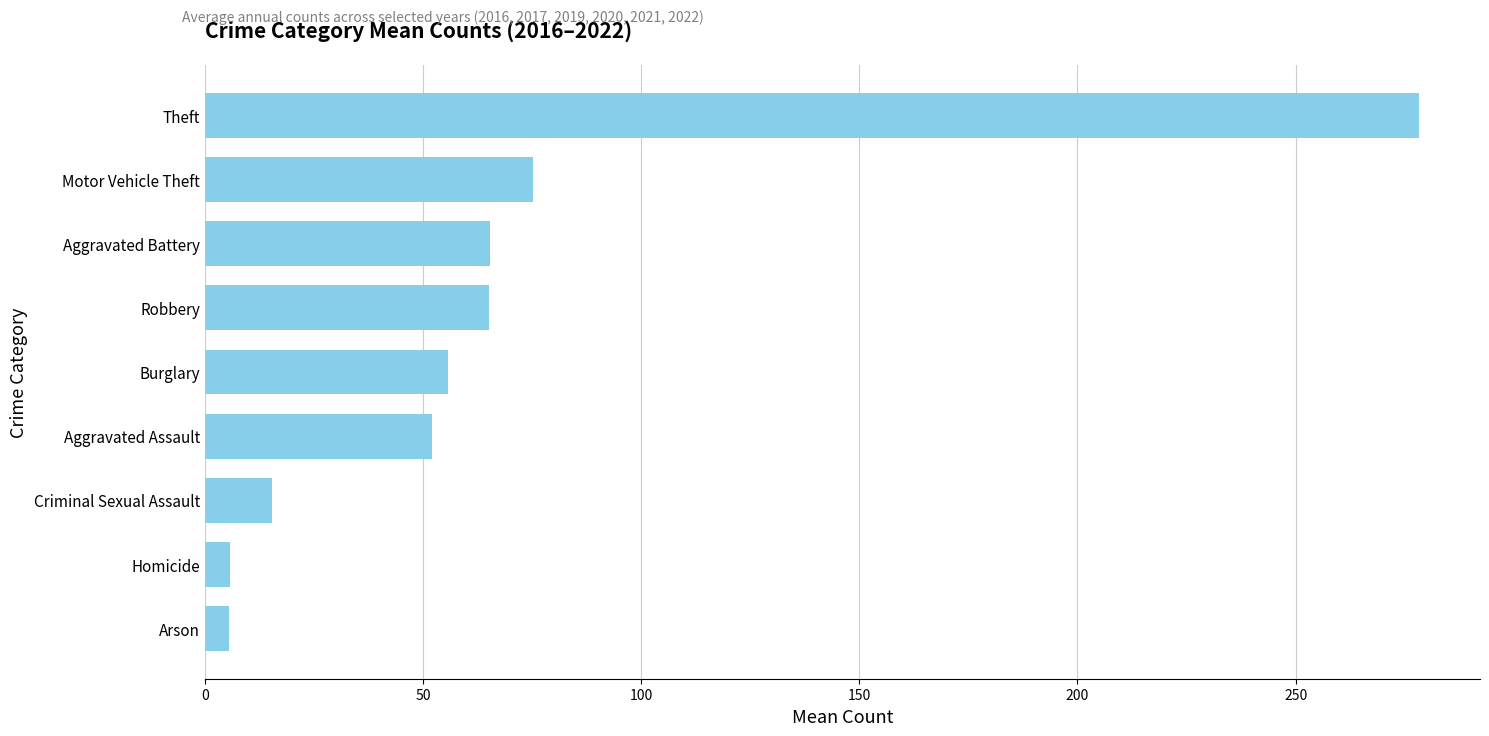

At which category does the chart reach its peak across all series?

Theft